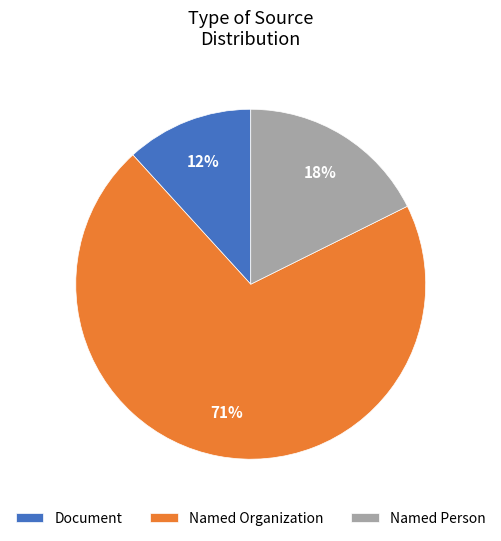

Combined, do Document and Named Person account for over 50%?

No